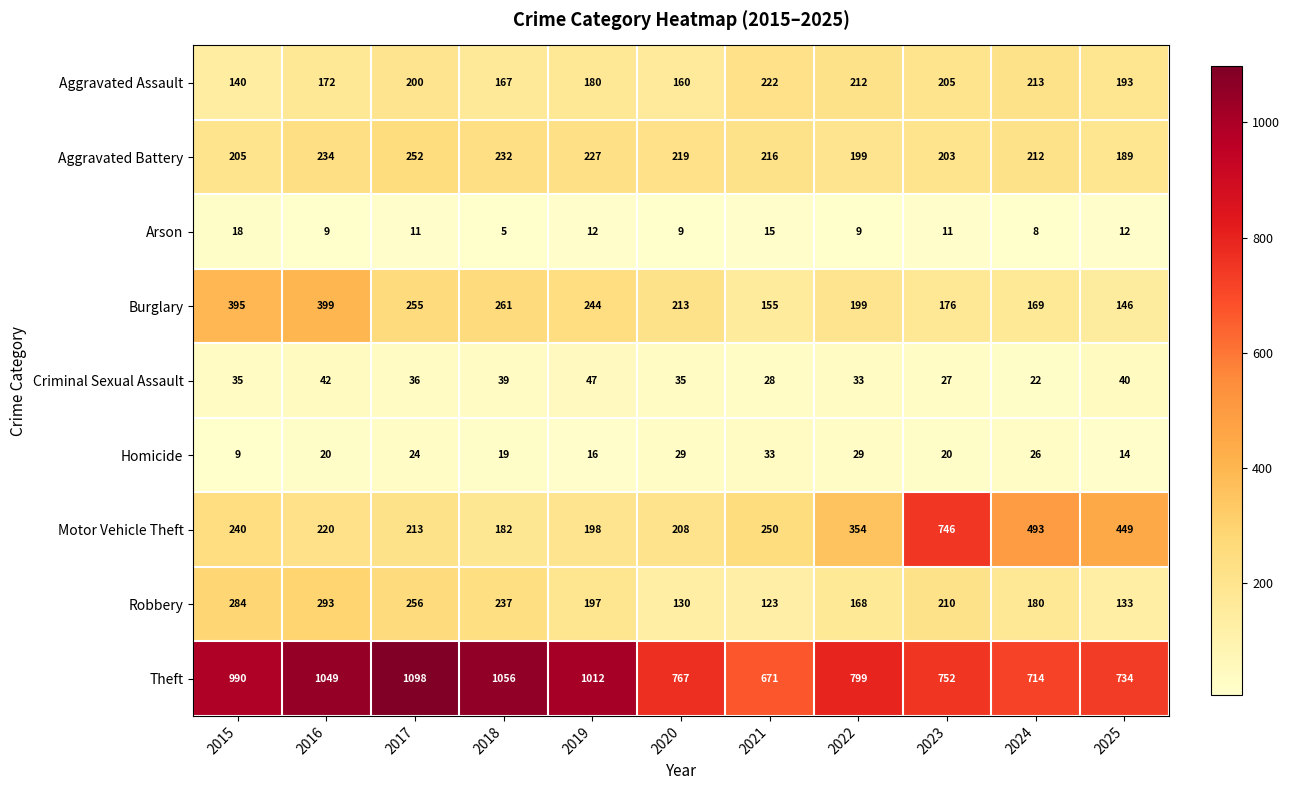

What is the total value across all series at 2017?

2345